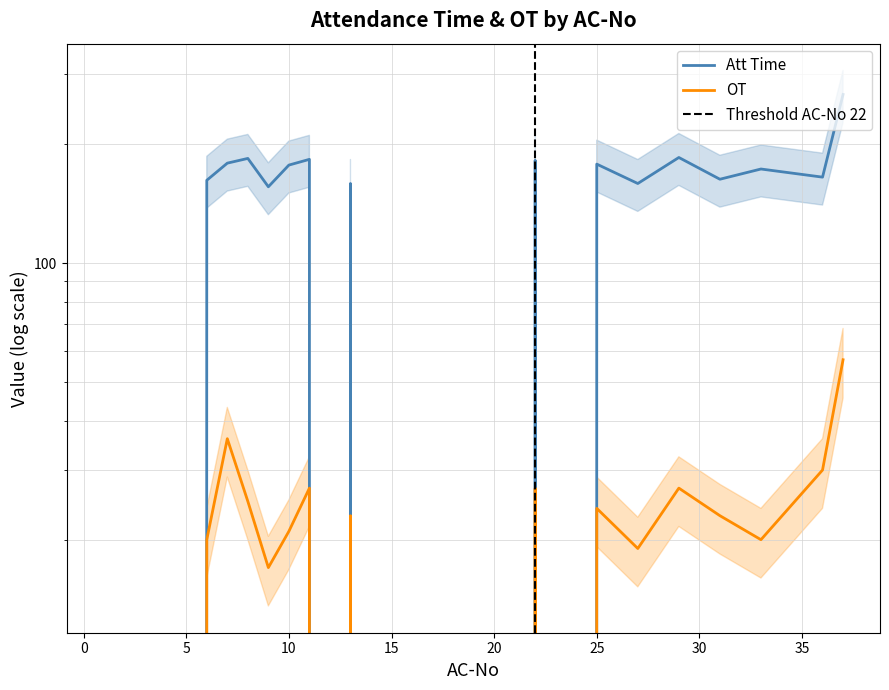

At how many categories does at least one series exceed 18?

15